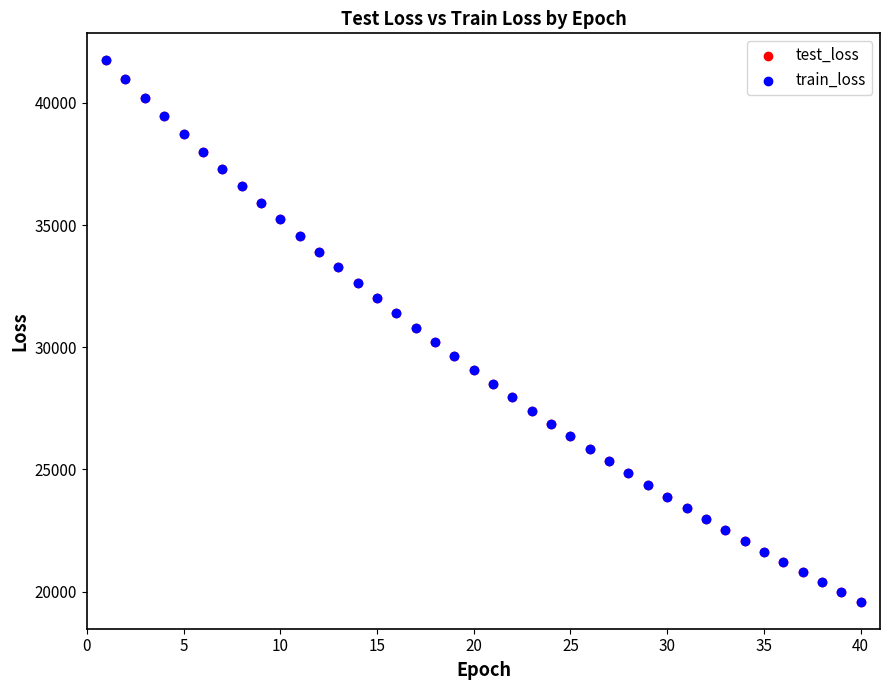

What are all the series names shown in the legend?

test_loss, train_loss